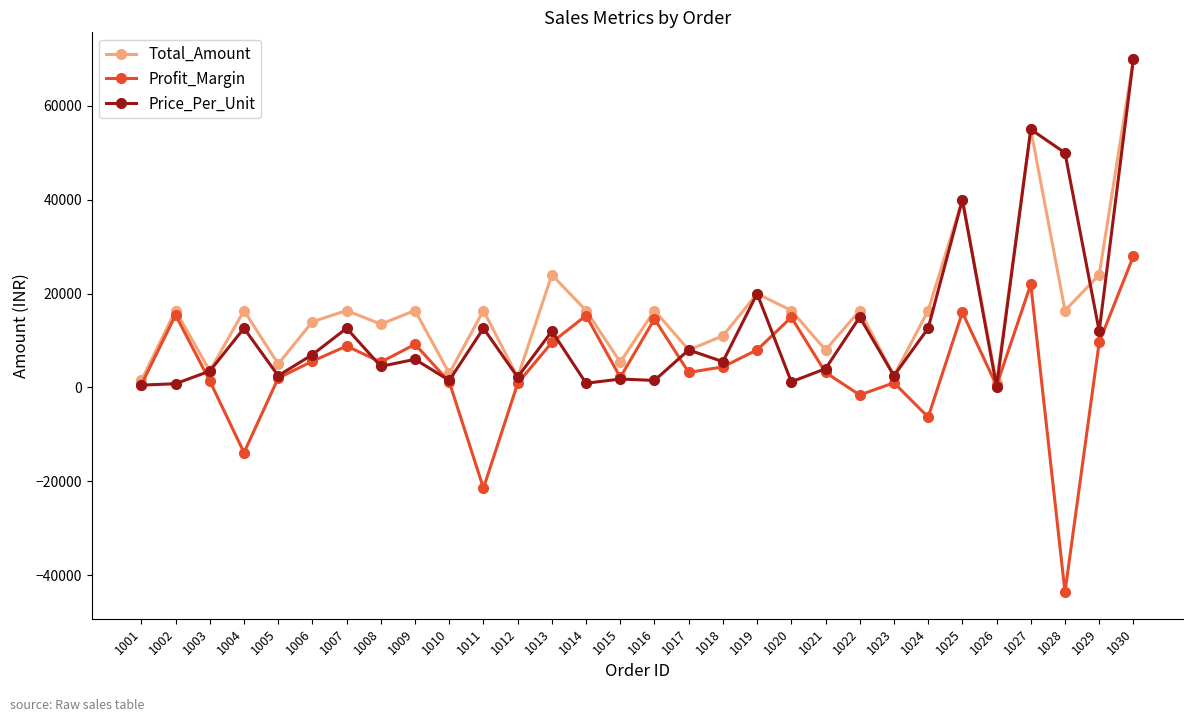

Where is Total_Amount nearest to the value 35500?

1025